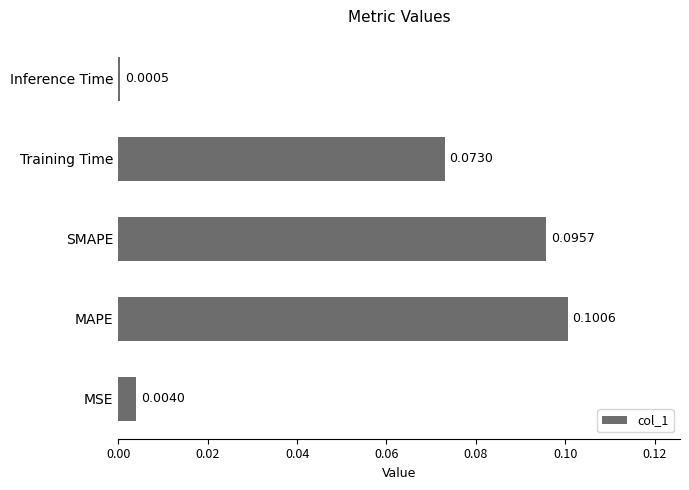

What is the sum of all values?

0.3